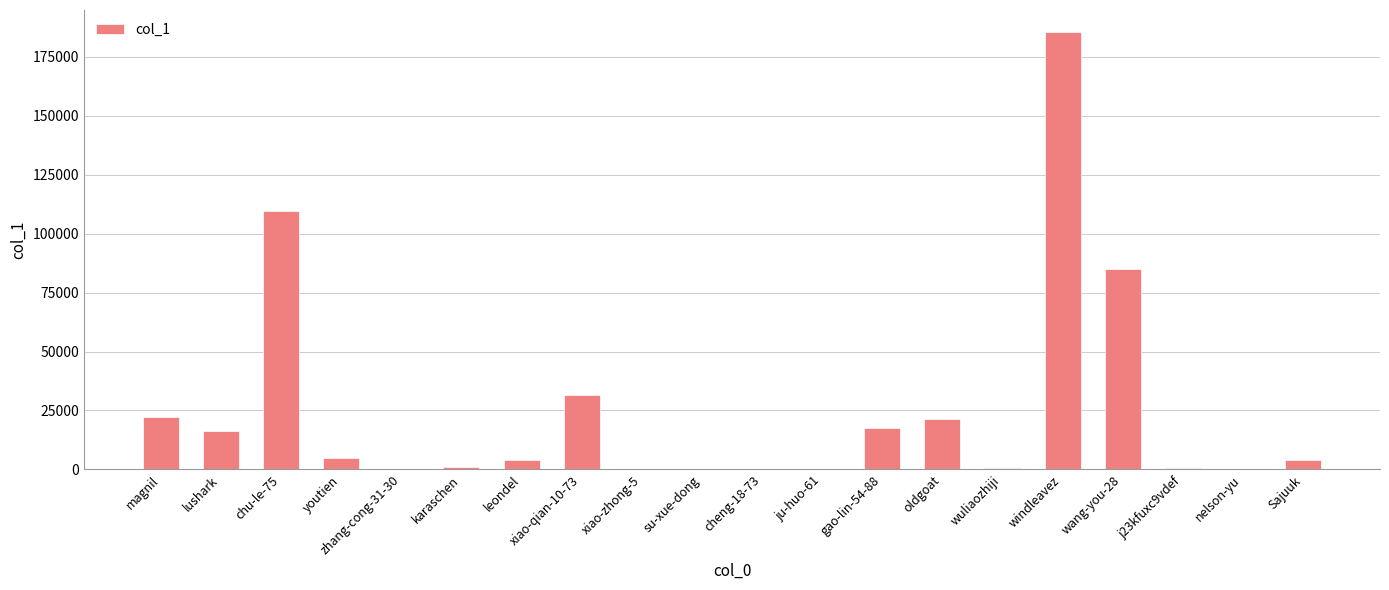

The chart shows a value of 192990 at chu-le-75. True or false?

False